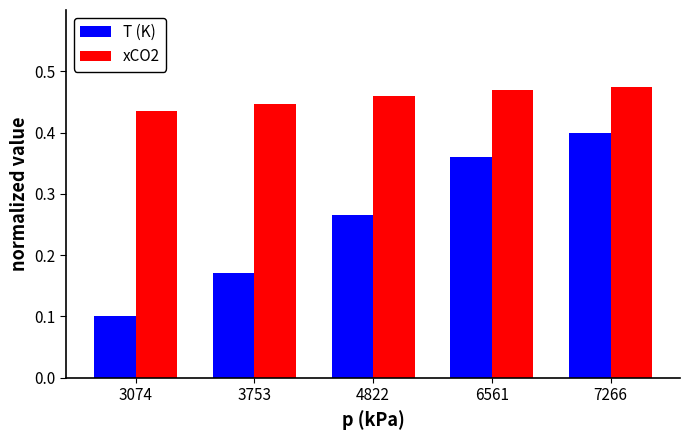

What are all the series names shown in the legend?

T (K), xCO2